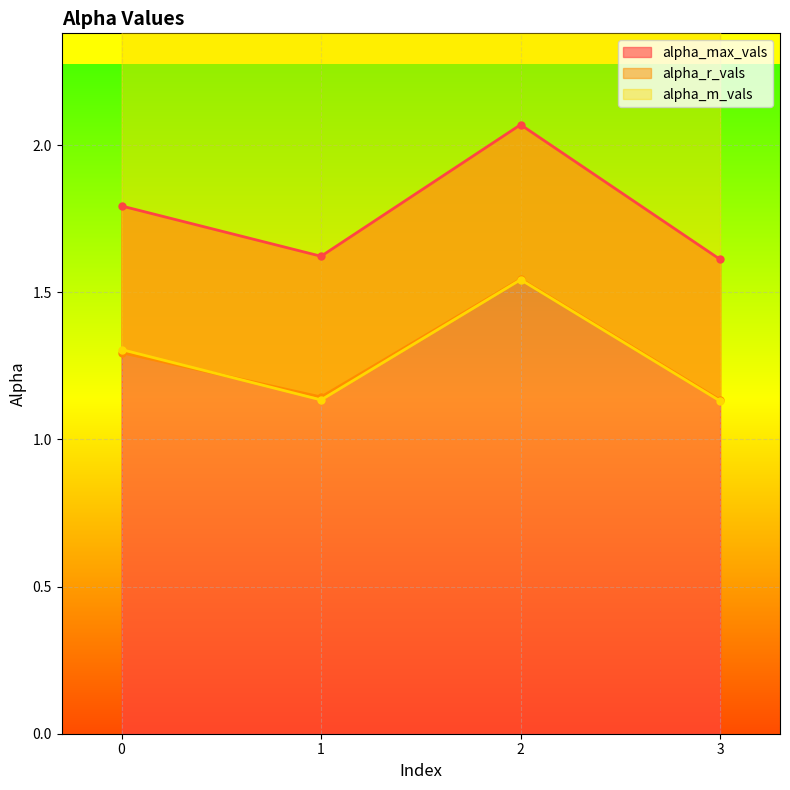

How many lines are shown in the chart?

3